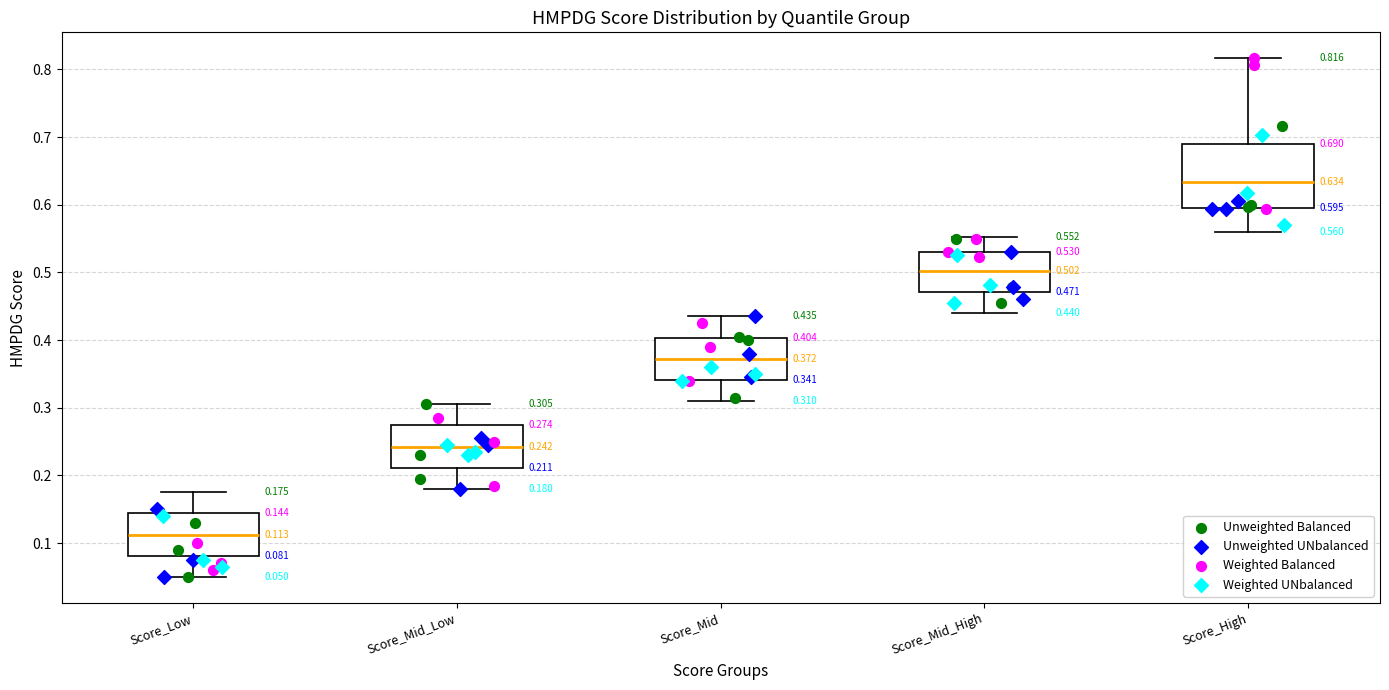

Which box is the tallest, from its lower edge to its upper edge?

Score_High